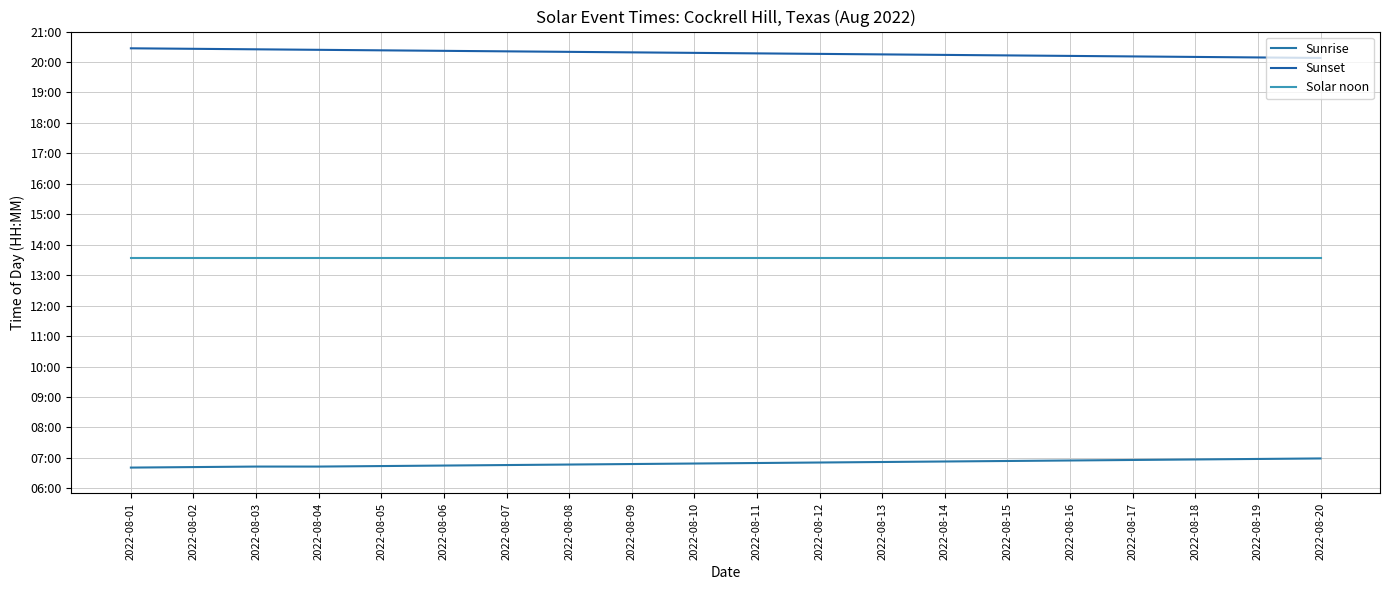

Is this an area chart (filled region under the line)?

No